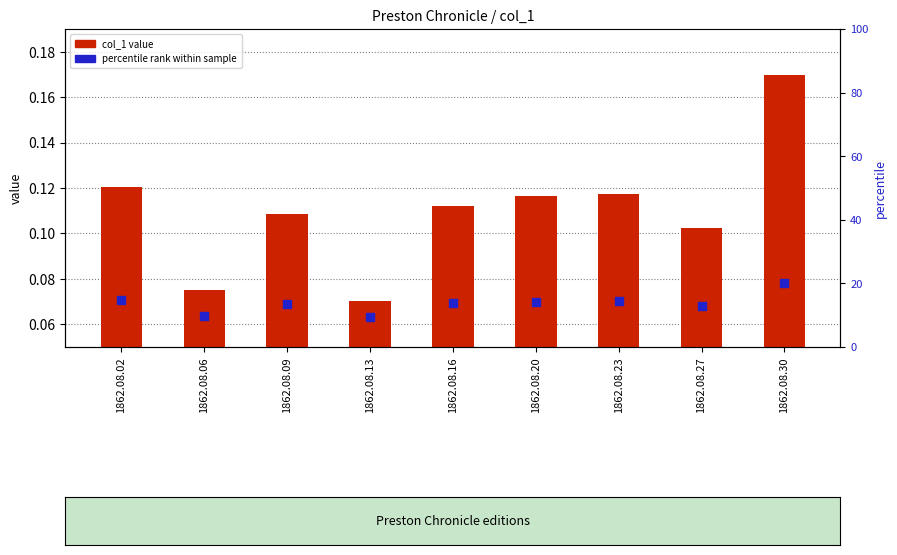

Is the value of percentile rank within sample at 1862.08.30 greater than the value of col_1 value at 1862.08.13?

Yes